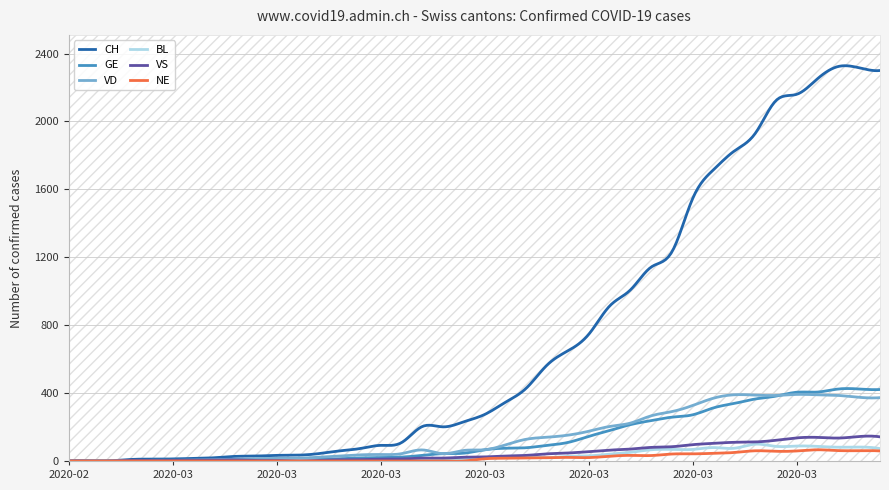

What is the average value of the VD series?

147.4